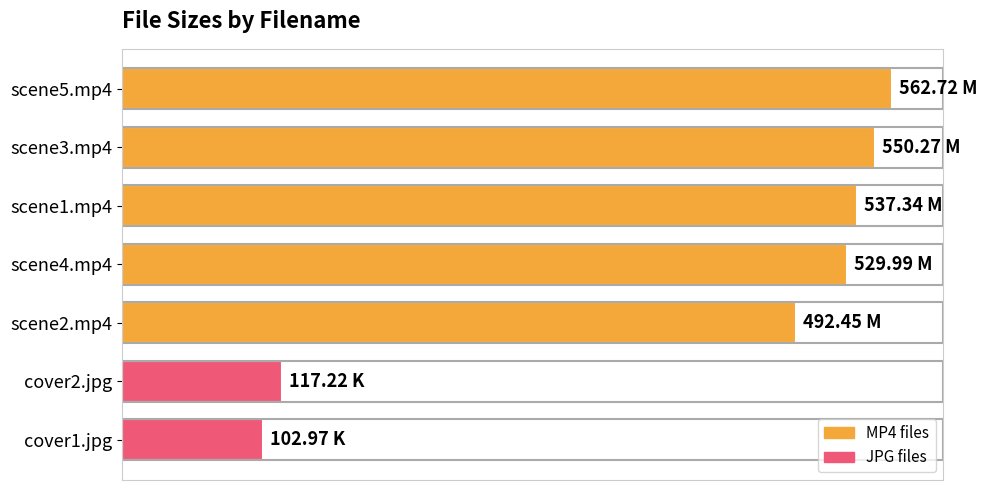

What is the maximum value shown in the chart?

562.7